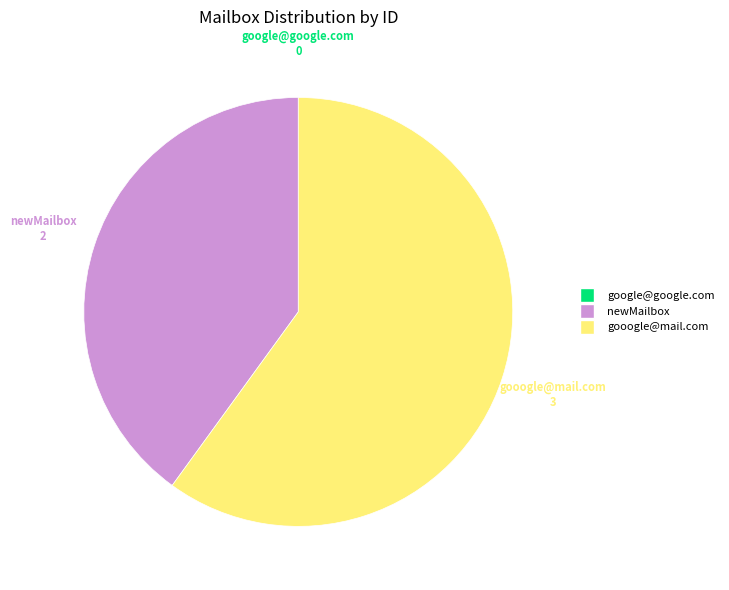

Is it true that newMailbox is 46% of the pie?

False